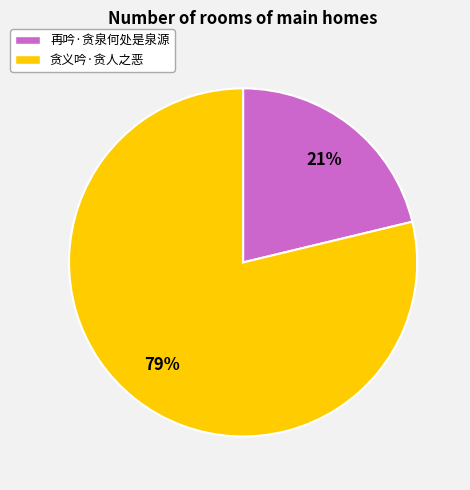

Rank the categories by value from lowest to highest.

再吟·贪泉何处是泉源, 贪义吟·贪人之恶